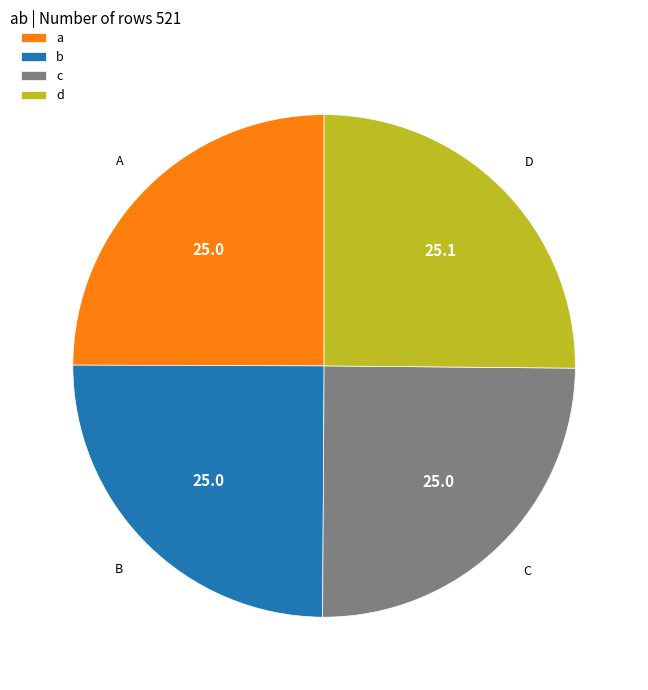

How many slices are in this pie chart?

4